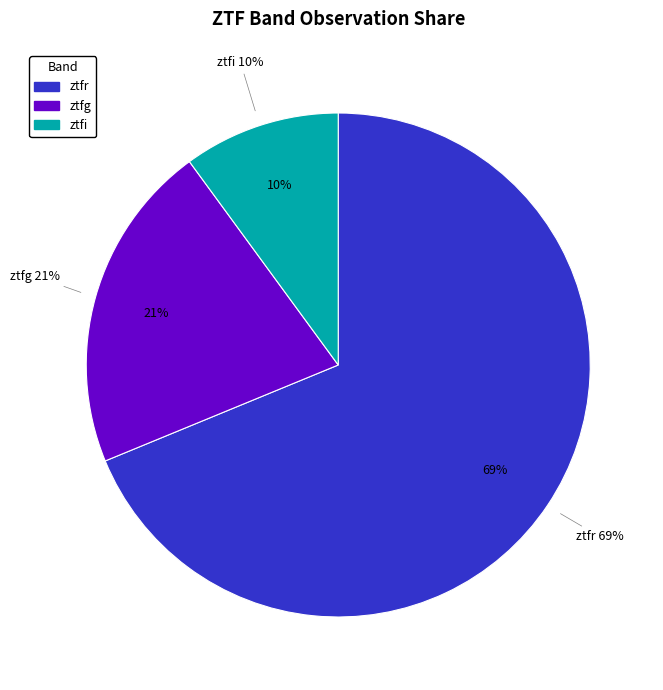

Rank the categories by value from highest to lowest.

ztfr, ztfg, ztfi